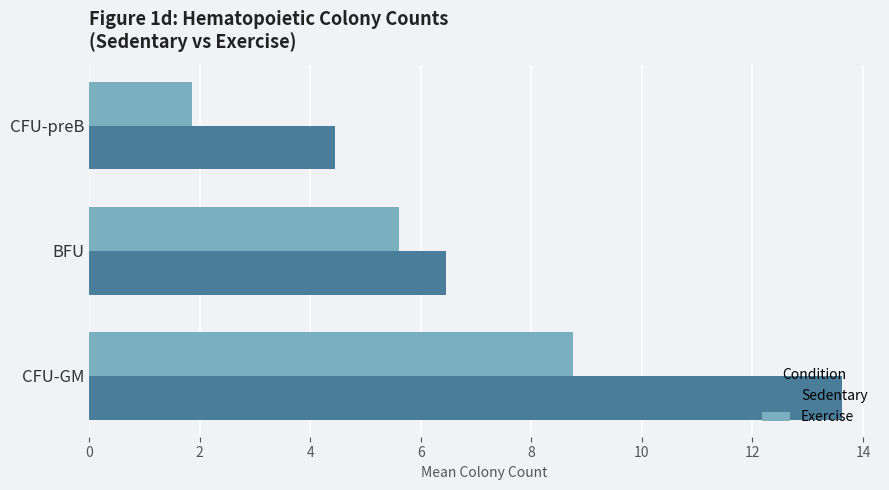

What is the sum of all Exercise values?

16.2